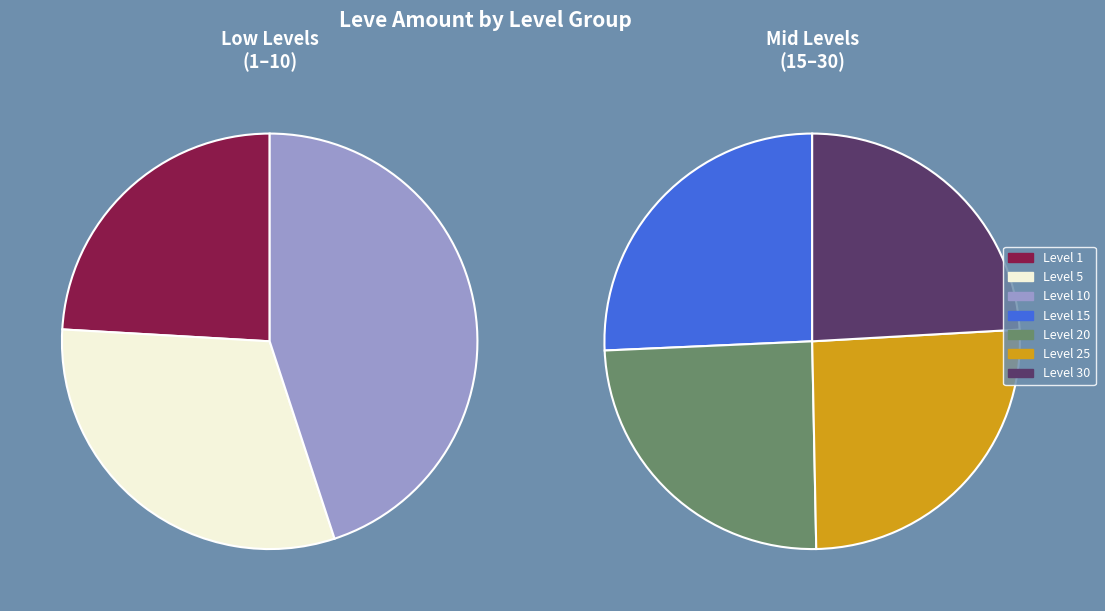

Does any single category account for the majority?

No